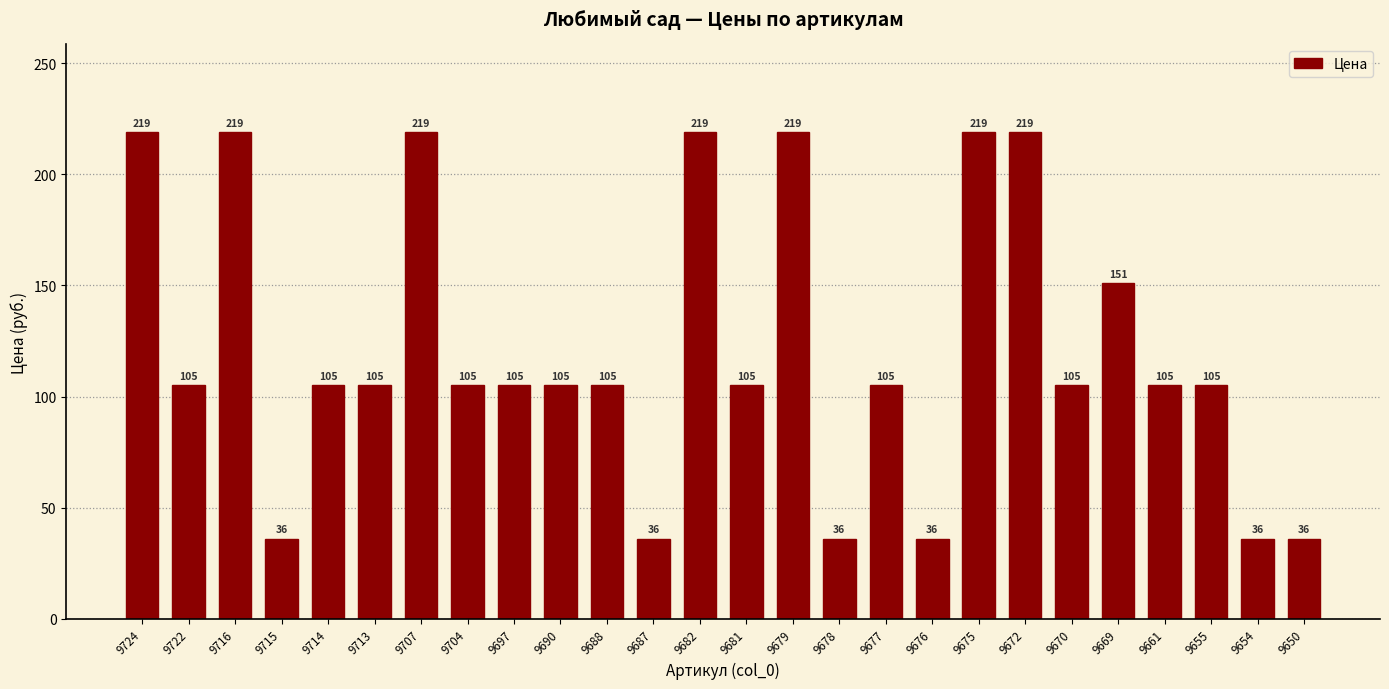

What is the change in value from 9716 to 9661?

-114